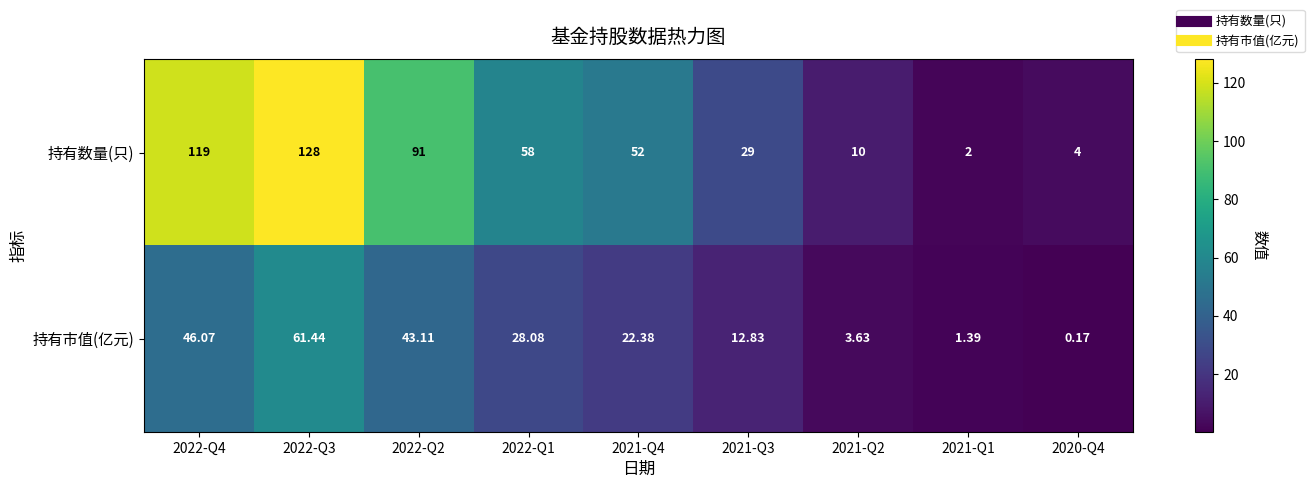

Rank the series by their maximum value, from highest to lowest.

持有数量(只), 持有市值(亿元)